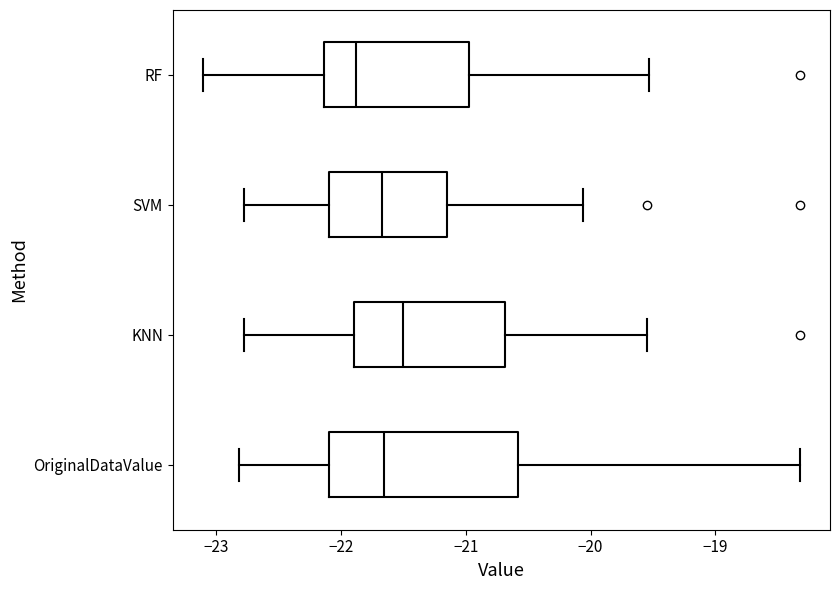

Which box has the furthest to the right median line?

KNN